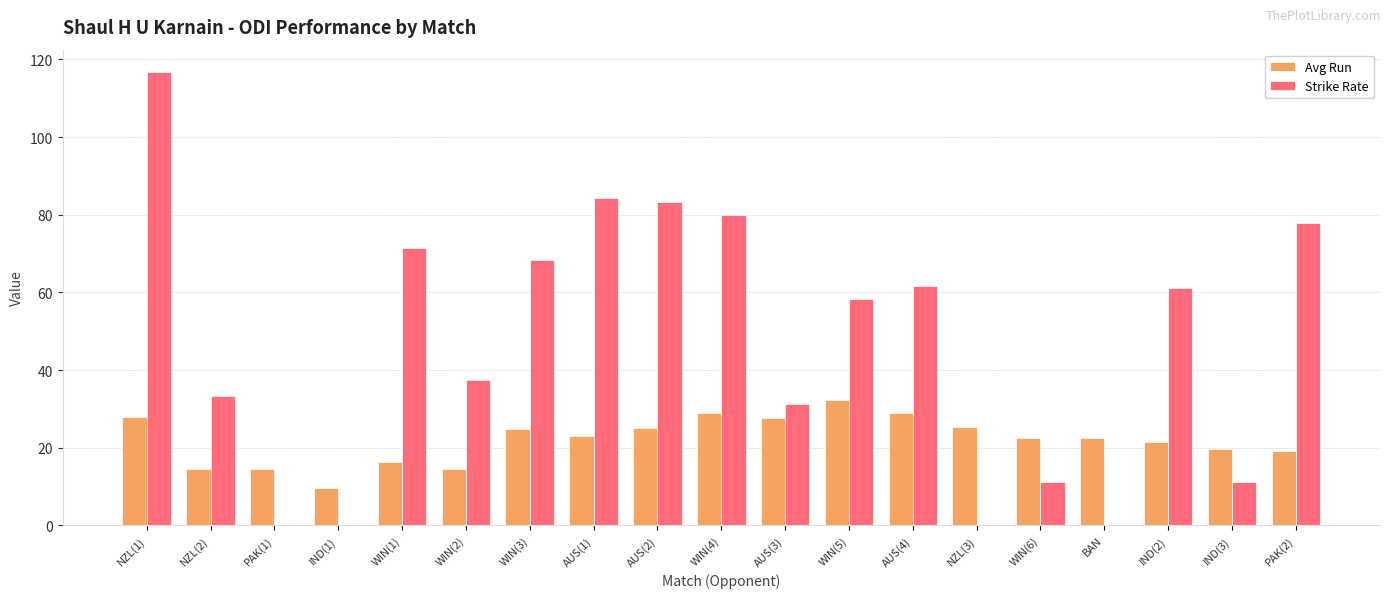

Which category has the highest value across all series?

NZL(1)